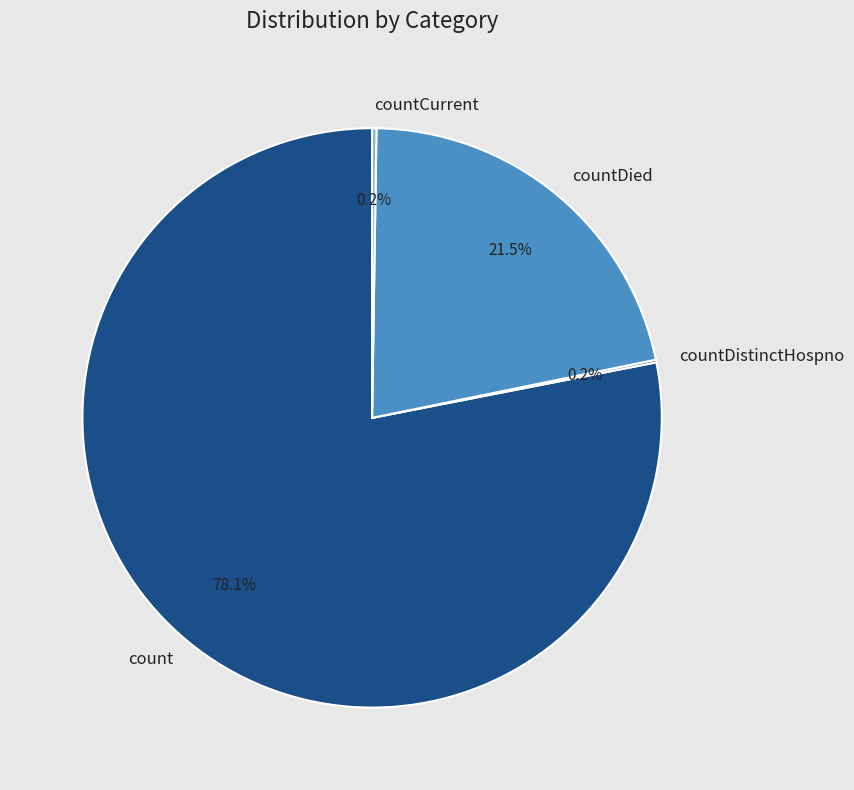

Does any single category account for the majority?

Yes